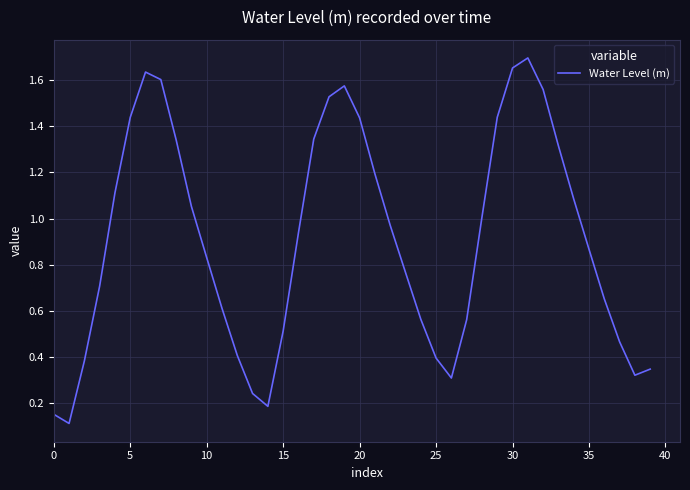

How many interior local peaks (higher than both neighbors) does the data have?

3